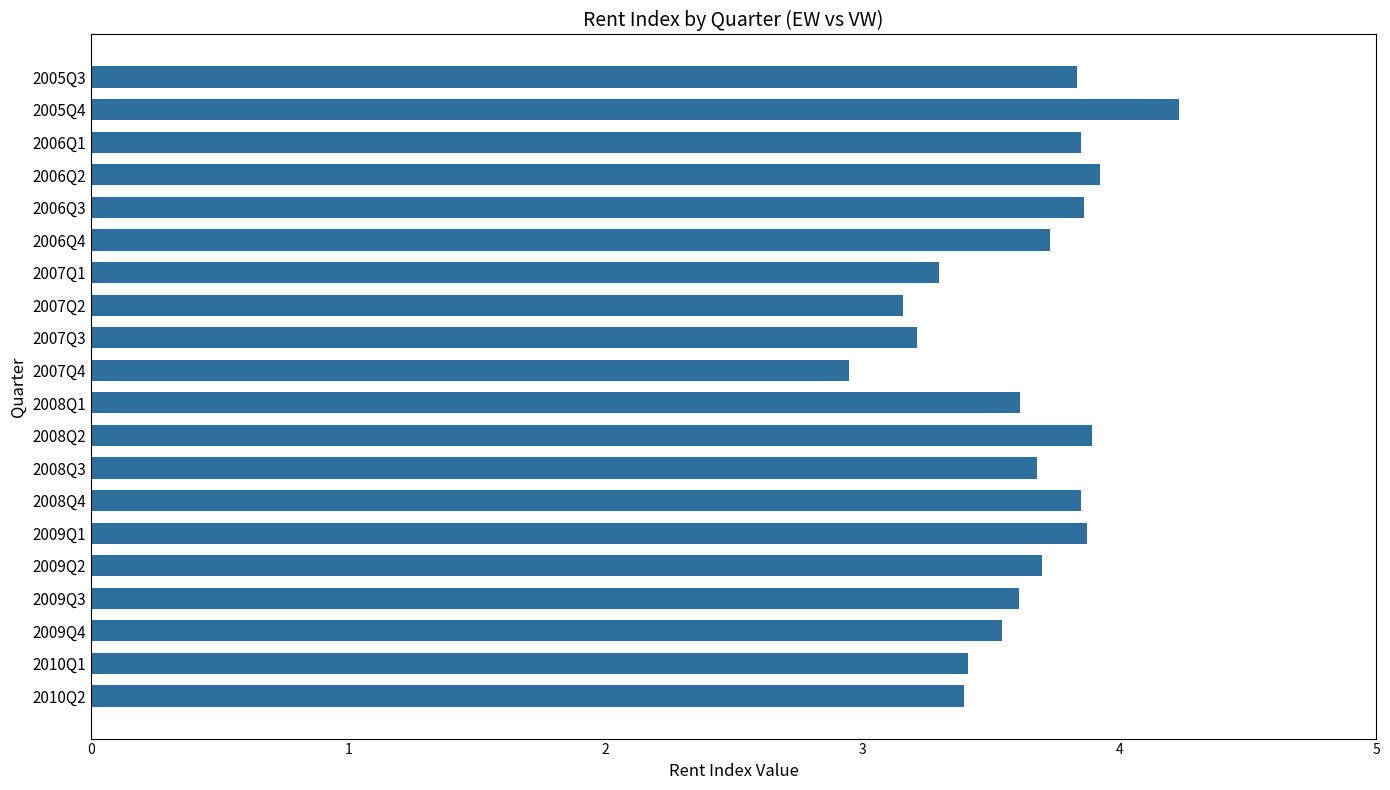

What is the average value?

3.6